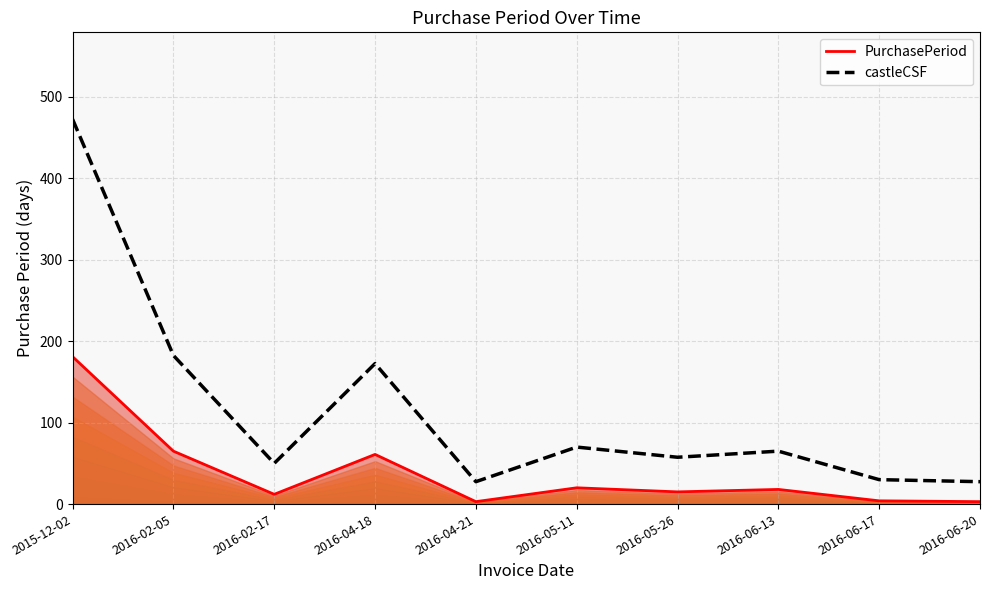

How many distinct data groups are displayed?

2